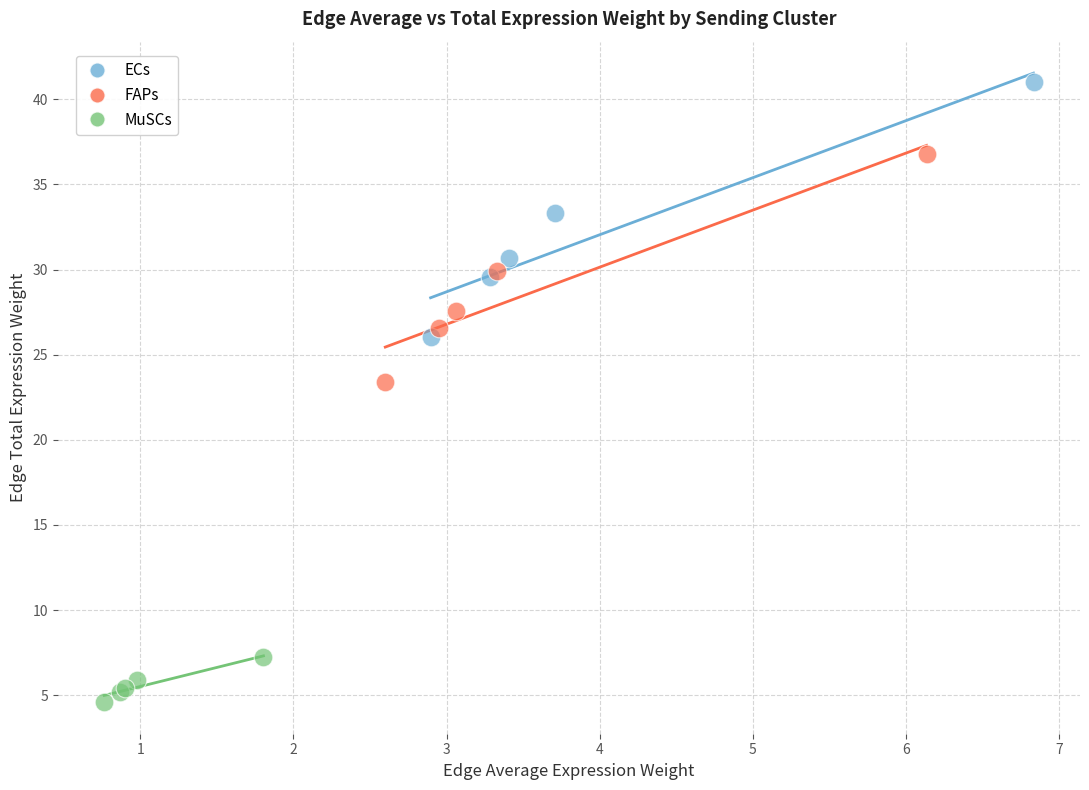

Which series contains the highest Y value?

ECs